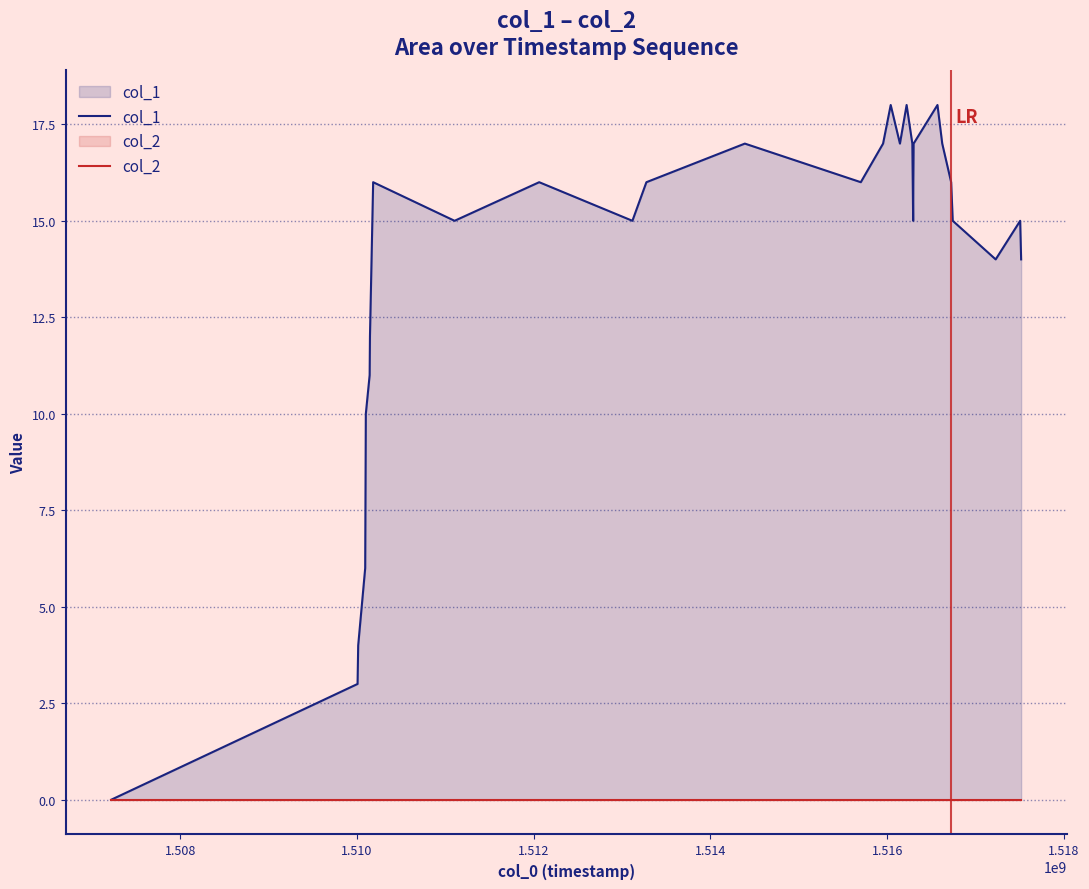

What are all the series names shown in the legend?

col_1, col_2